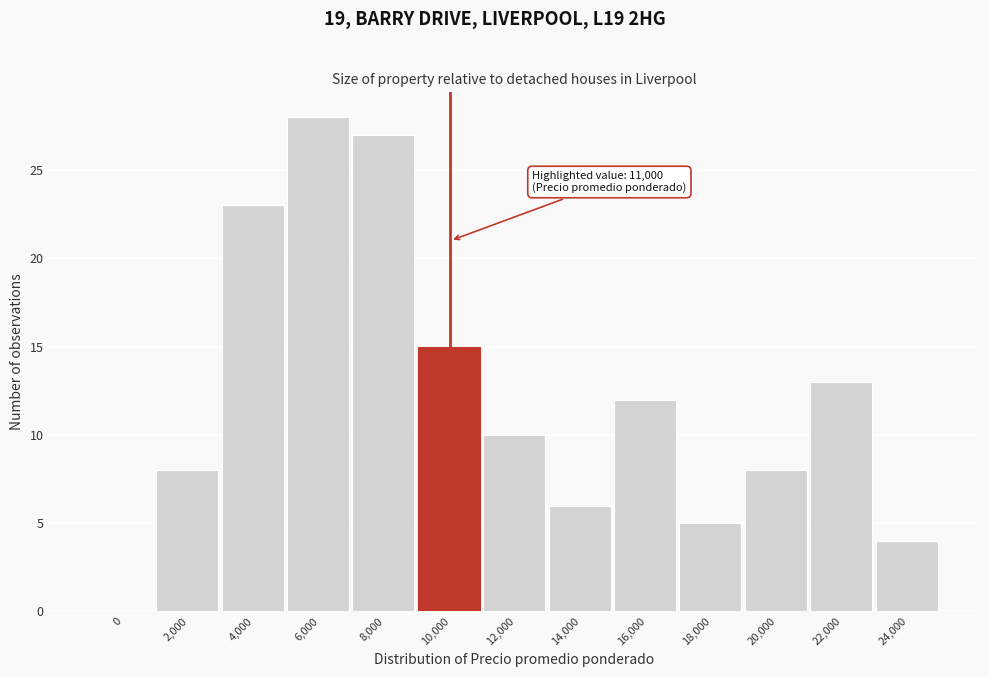

Reading left to right, what are all the values shown in this chart?

0=0	2,000=8	4,000=23	6,000=28	8,000=27	10,000=15	12,000=10	14,000=6	16,000=12	18,000=5	20,000=8	22,000=13	24,000=4